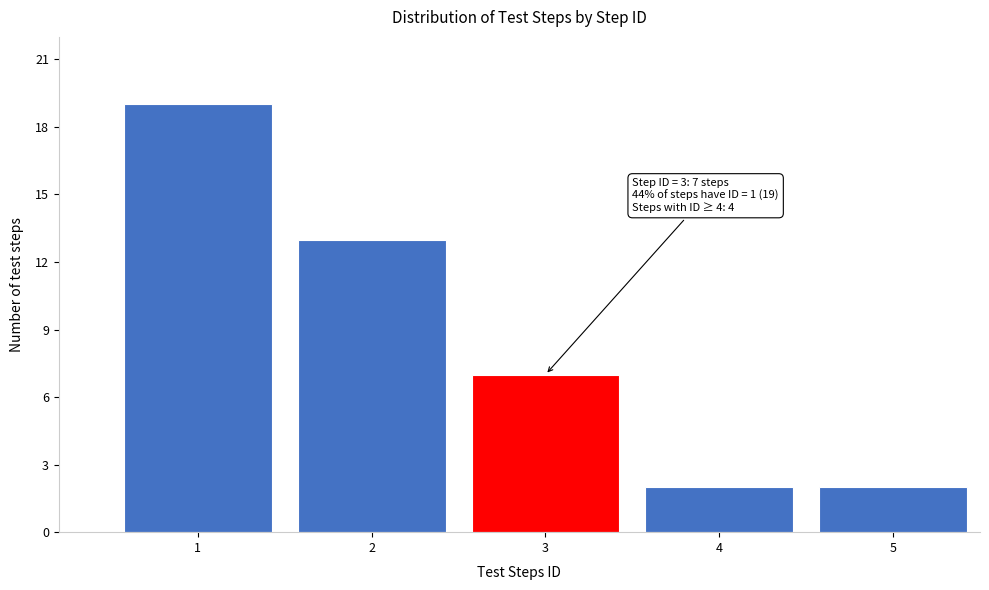

Reading left to right, extract all data points from this chart.

1=19	2=13	3=7	4=2	5=2